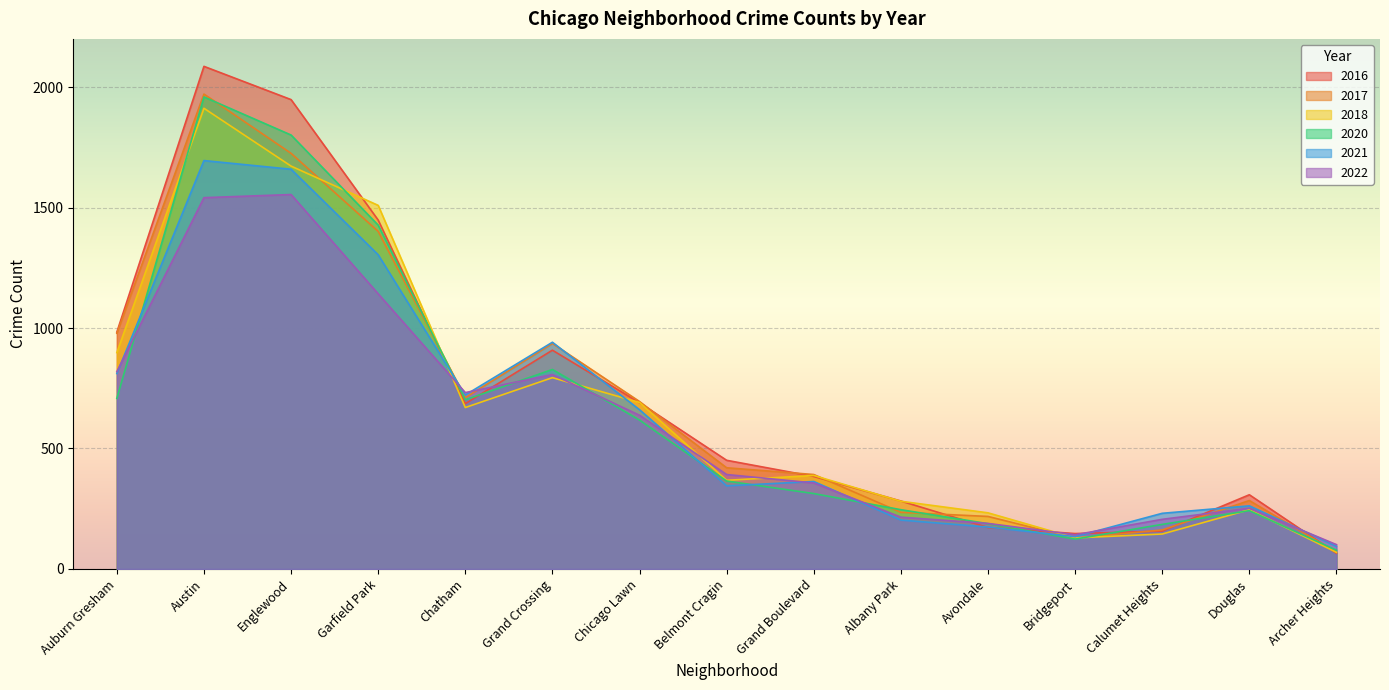

Which category has the highest value in the 2021 series?

Austin